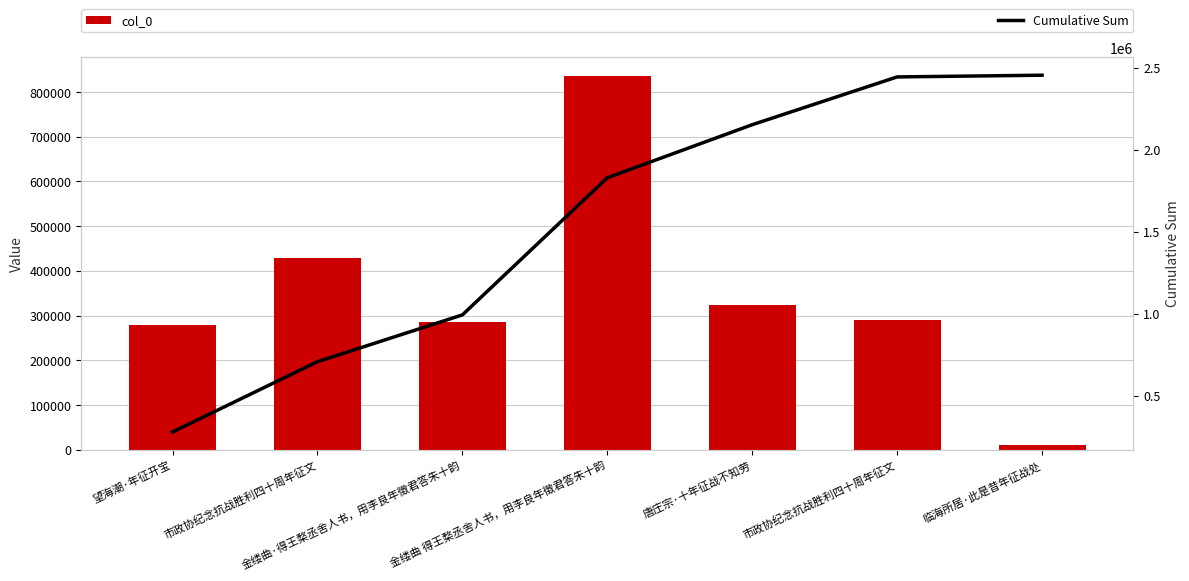

What is the maximum value for Cumulative Sum?

2453240